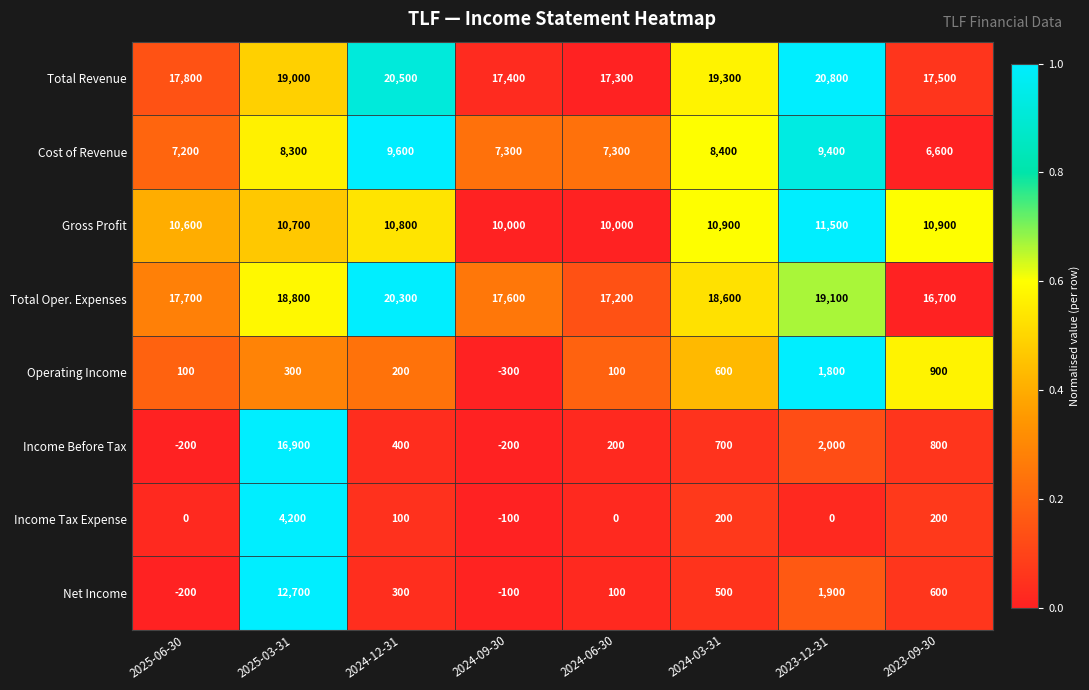

How many distinct data groups are displayed?

8